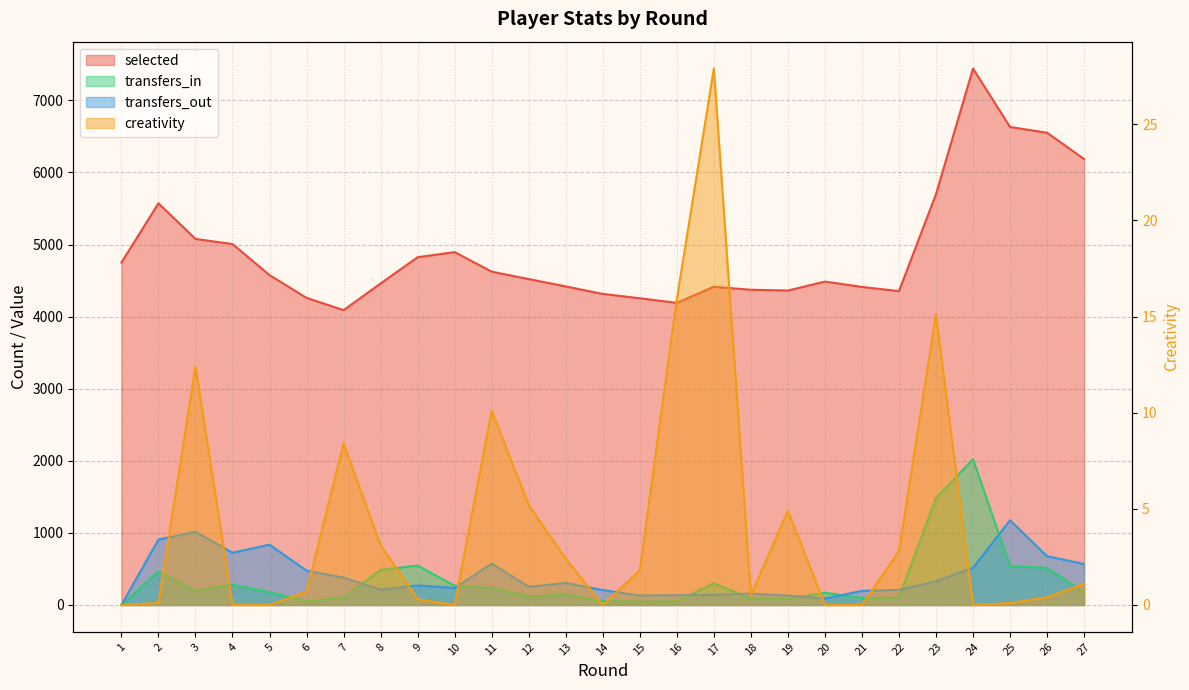

Reading left to right, extract all data points from this chart.

selected: 4750.0	5572.0	5078.0	5007.0	4576.0	4260.0	4090.0	4460.0	4824.0	4895.0	4624.0	4521.0	4419.0	4315.0	4255.0	4191.0	4414.0	4373.0	4362.0	4486.0	4412.0	4354.0	5698.0	7442.0	6630.0	6551.0	6186.0
transfers_in: 0.0	463.0	196.0	281.0	176.0	48.0	104.0	487.0	546.0	267.0	235.0	119.0	142.0	55.0	48.0	48.0	301.0	89.0	83.0	171.0	95.0	104.0	1483.0	2021.0	539.0	514.0	176.0
transfers_out: 0.0	908.0	1016.0	725.0	837.0	476.0	380.0	214.0	271.0	236.0	575.0	253.0	305.0	207.0	131.0	137.0	141.0	158.0	131.0	89.0	196.0	210.0	328.0	517.0	1176.0	676.0	569.0
creativity: 0.0	0.1	12.4	0.0	0.0	0.7	8.4	3.1	0.3	0.0	10.1	5.2	2.4	0.0	1.8	15.9	27.9	0.5	4.9	0.0	0.0	2.8	15.1	0.0	0.1	0.4	1.1